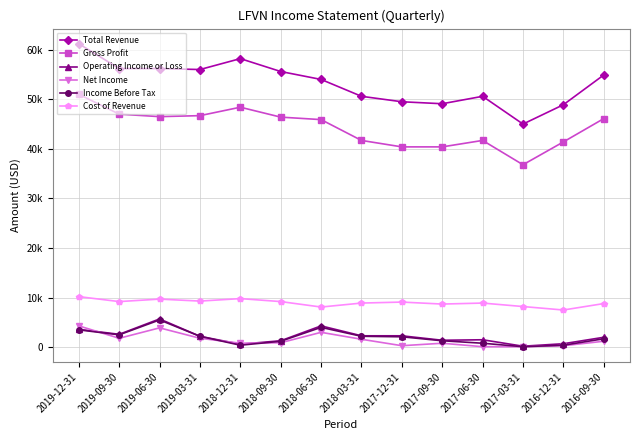

What are all the series names shown in the legend?

Total Revenue, Gross Profit, Operating Income or Loss, Net Income, Income Before Tax, Cost of Revenue